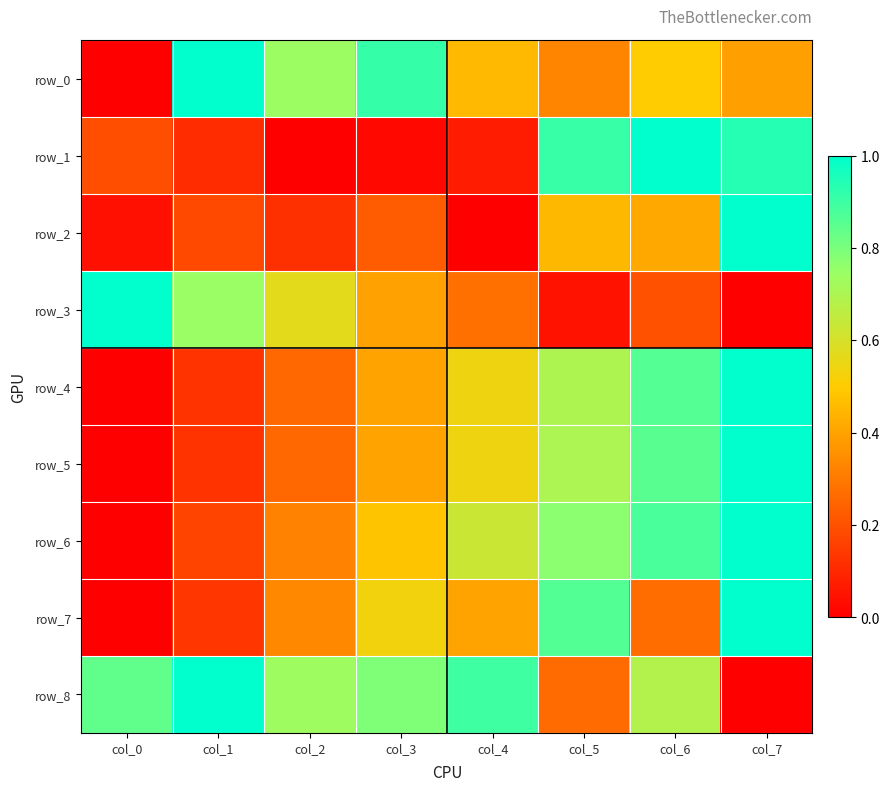

The row_2 series shows 0.0 at col_4. True or false?

True